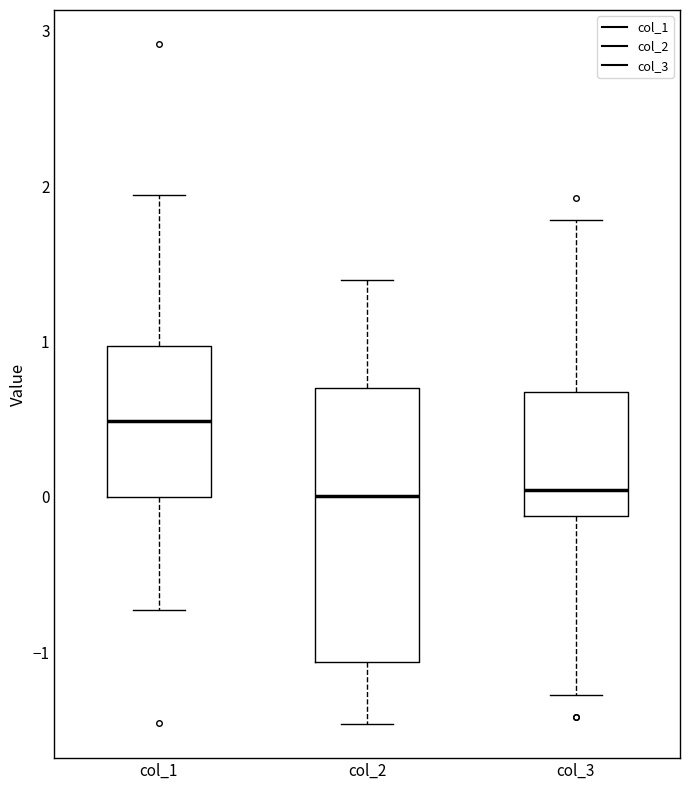

Reading left to right, read every box against the y-axis: the position of its median line, the range the box covers, and the ends of its whiskers. The values are not printed on the chart, so give them approximately, as read against the axis.

col_1: median 0.5, box 0.0 to 1.0, whiskers -0.7 to 1.9
col_2: median 0.0, box -1.1 to 0.7, whiskers -1.5 to 1.4
col_3: median 0.0, box -0.1 to 0.7, whiskers -1.3 to 1.8